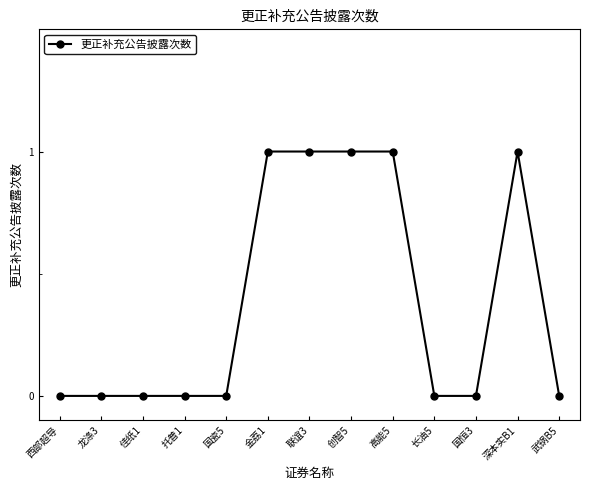

What position from the right is 武锅B5?

1